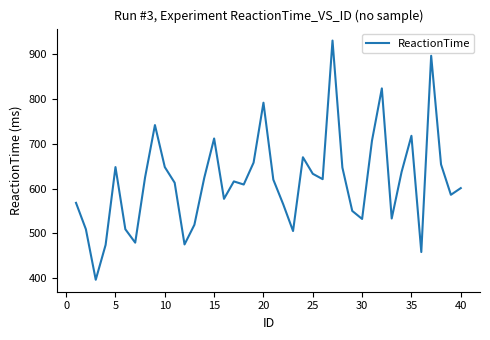

How many values are below 620?

20